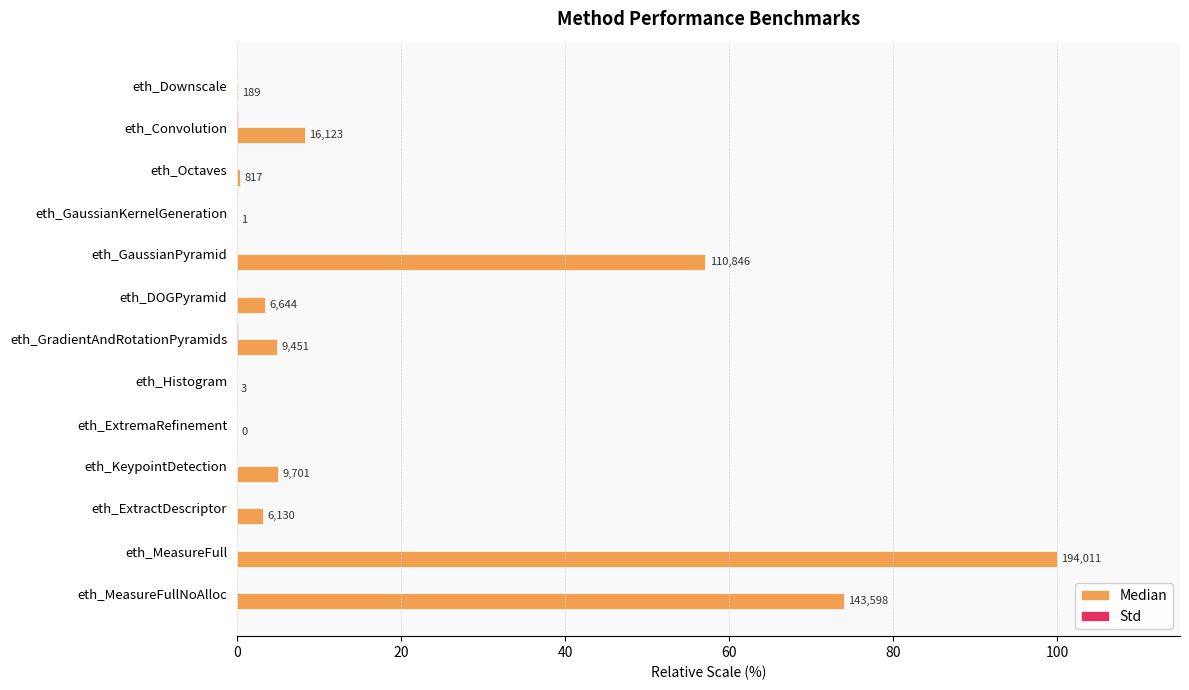

Count the number of categories in the chart.

13